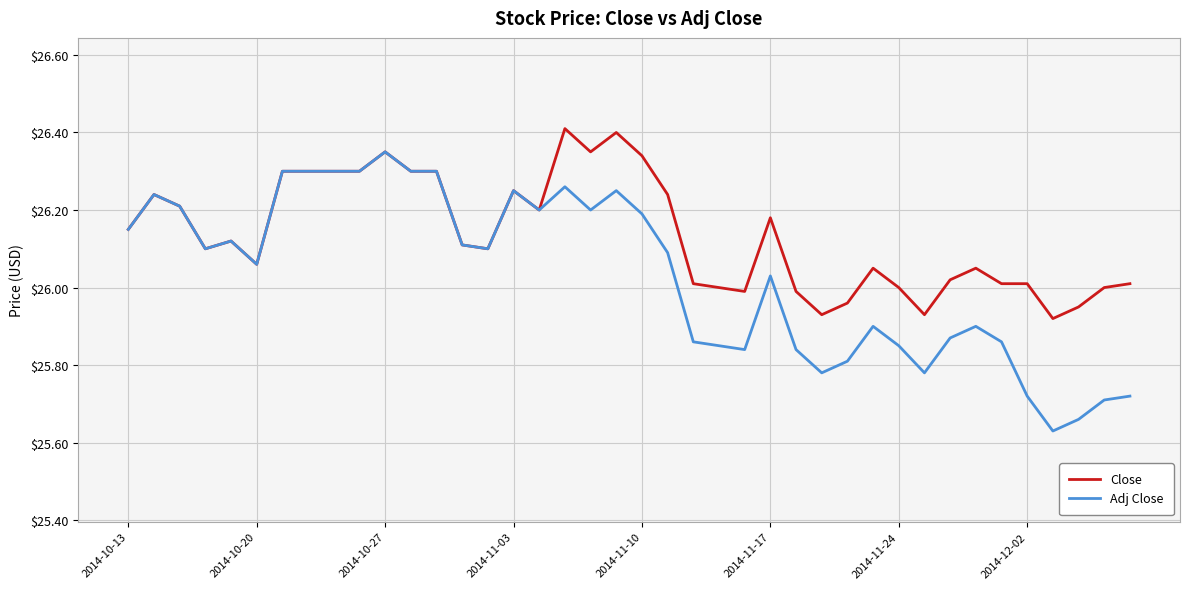

Which series has the largest total across all categories?

Close